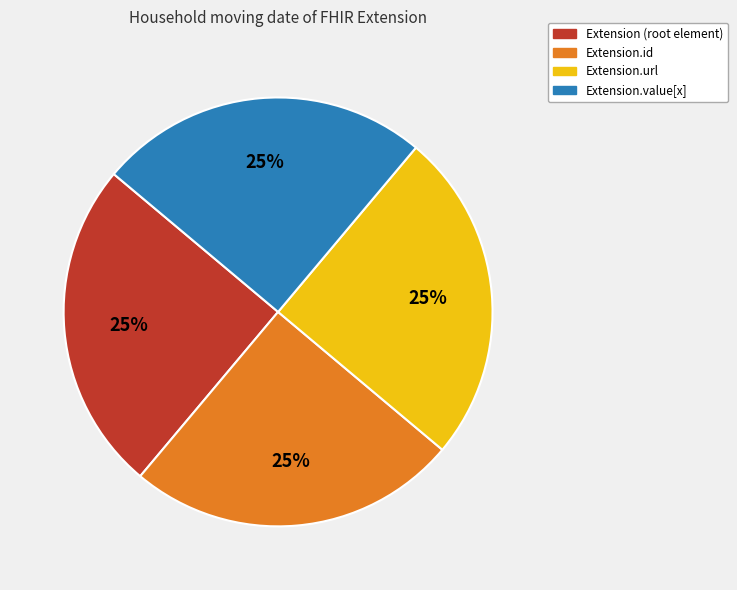

To the nearest percent, what is the average slice percentage?

25%